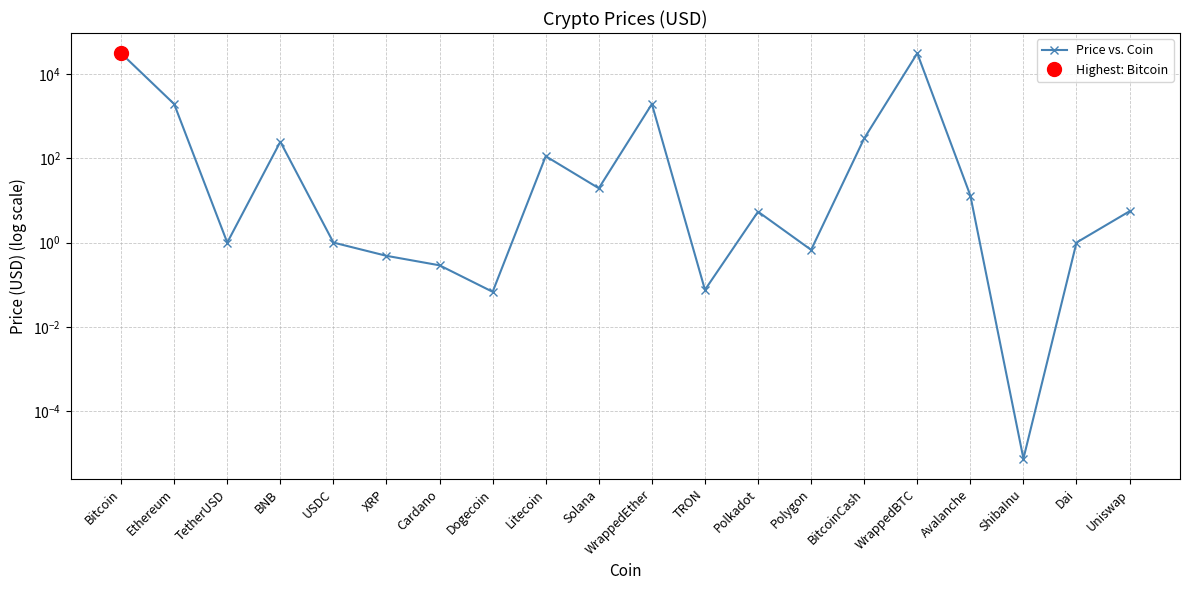

Reading left to right, transcribe all the data shown in this chart.

30563.7	1914.8	1.0	245.1	1.0	0.5	0.3	0.1	111.3	19.4	1918.8	0.1	5.4	0.7	294.4	30559.0	13.0	0.0	1.0	5.5